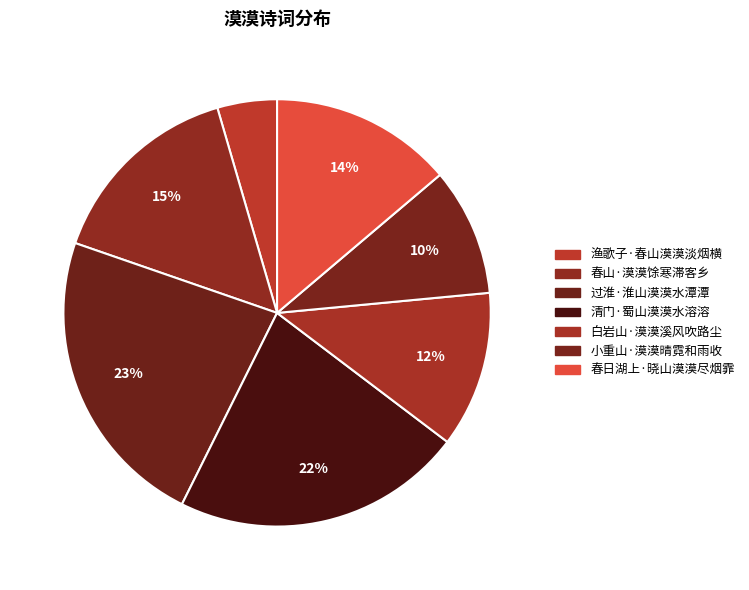

How many slices are in this pie chart?

7